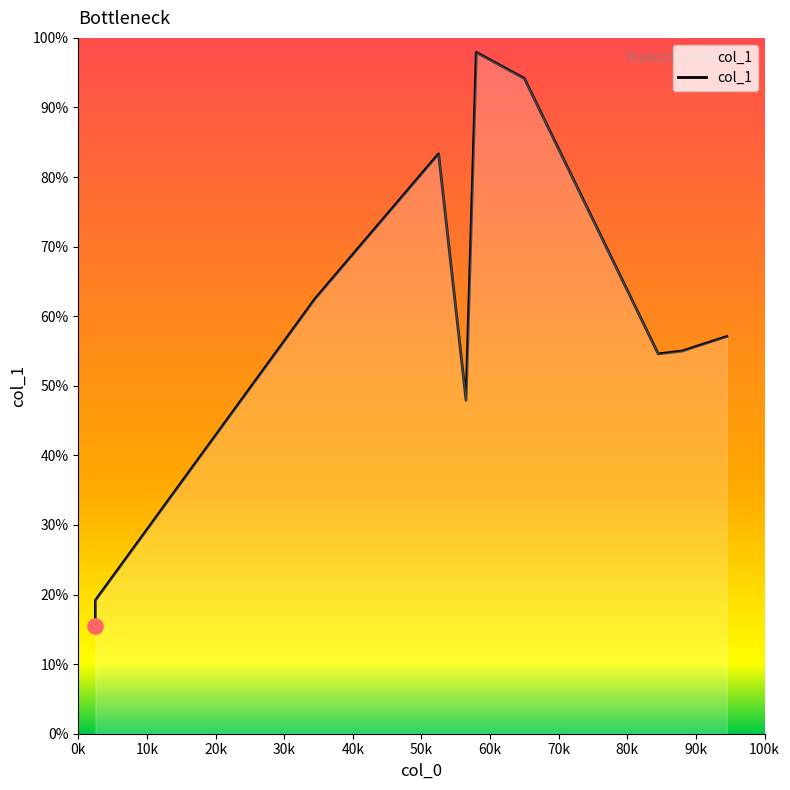

Approximately how many times larger is the value at 40k compared to 10k?

2.5